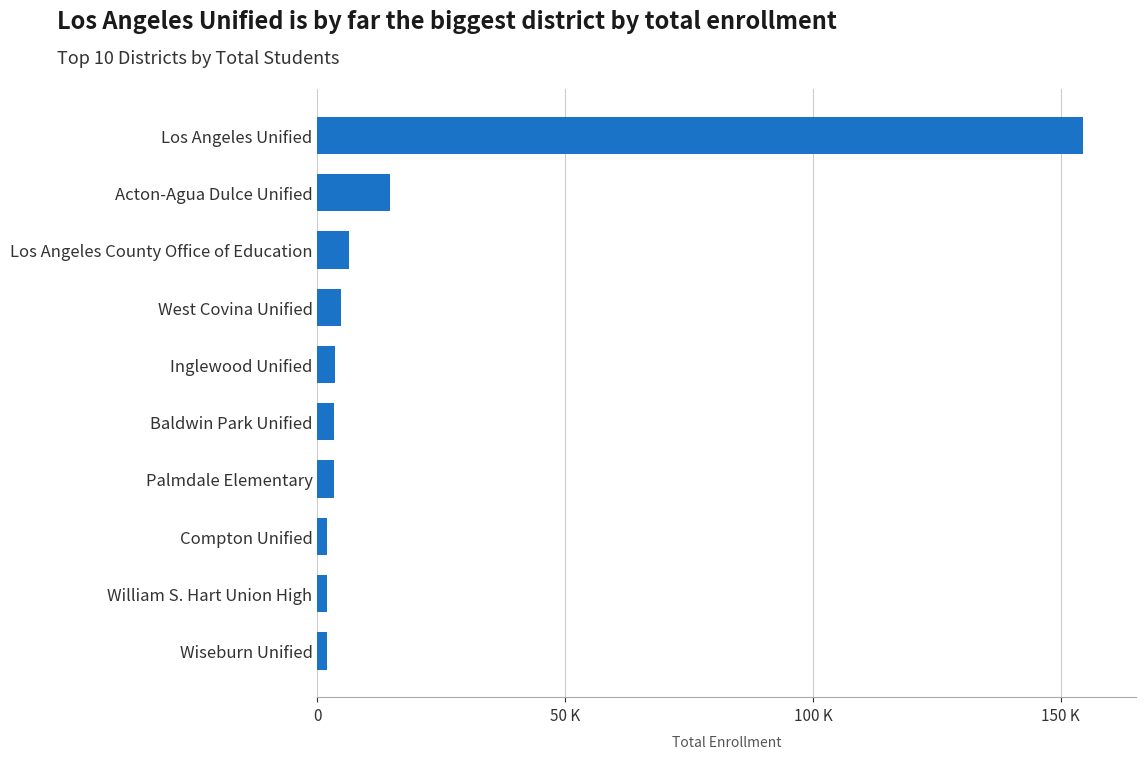

Does the chart contain any negative values?

No